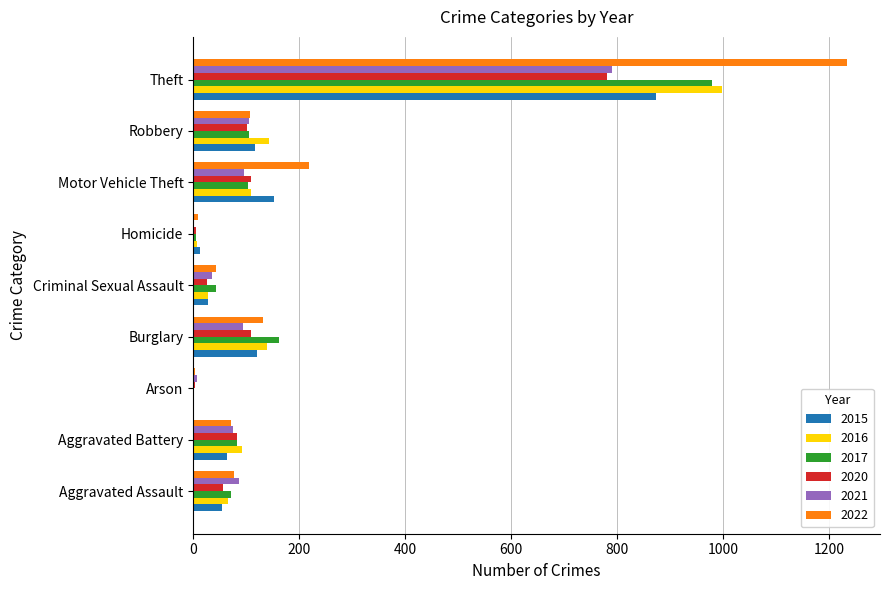

Which series has the largest range (max minus min)?

2022